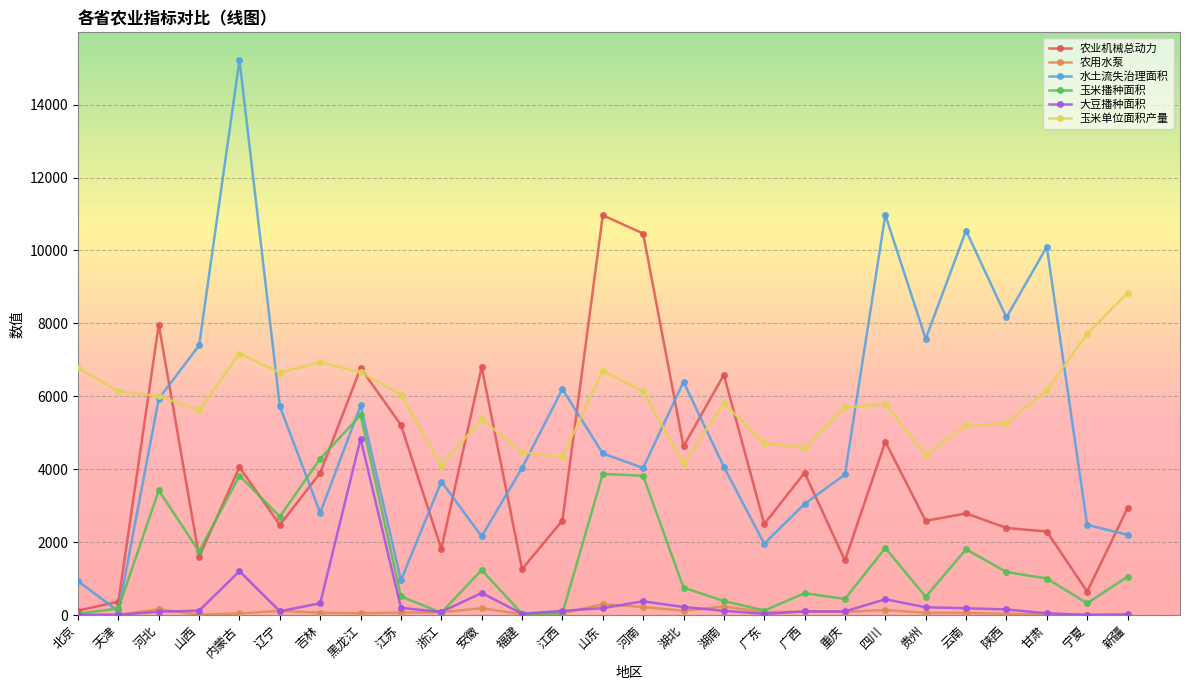

What are all the series names shown in the legend?

农业机械总动力, 农用水泵, 水土流失治理面积, 玉米播种面积, 大豆播种面积, 玉米单位面积产量